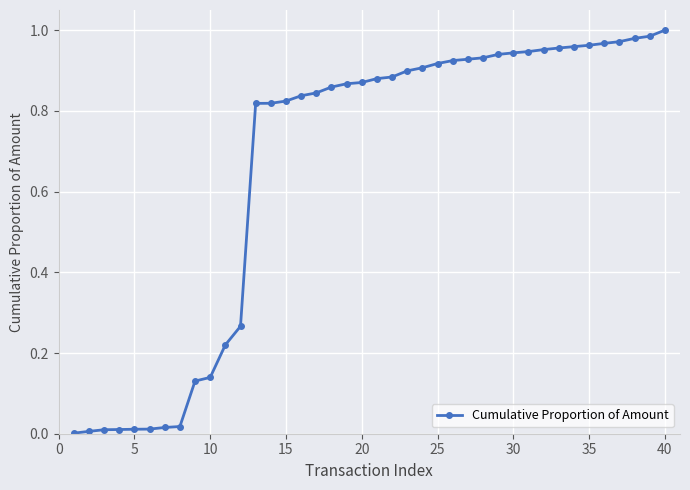

What is the sum of all values?

26.4